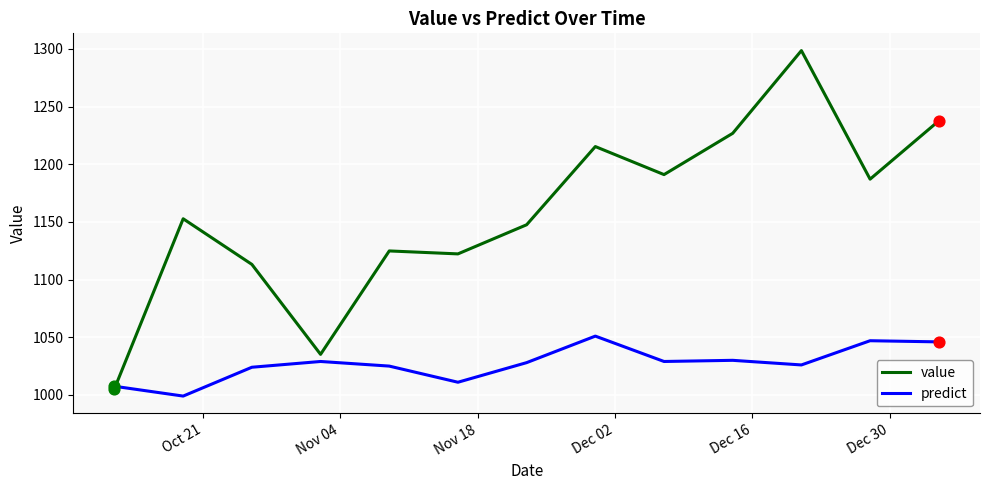

Which series has the widest spread of values?

value